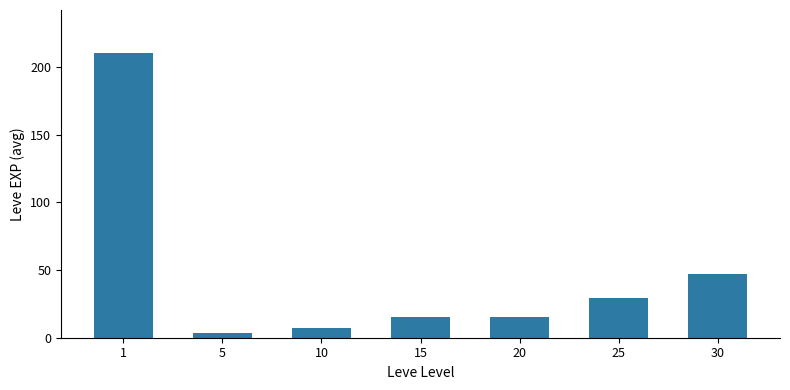

How many categories are shown in the chart?

7